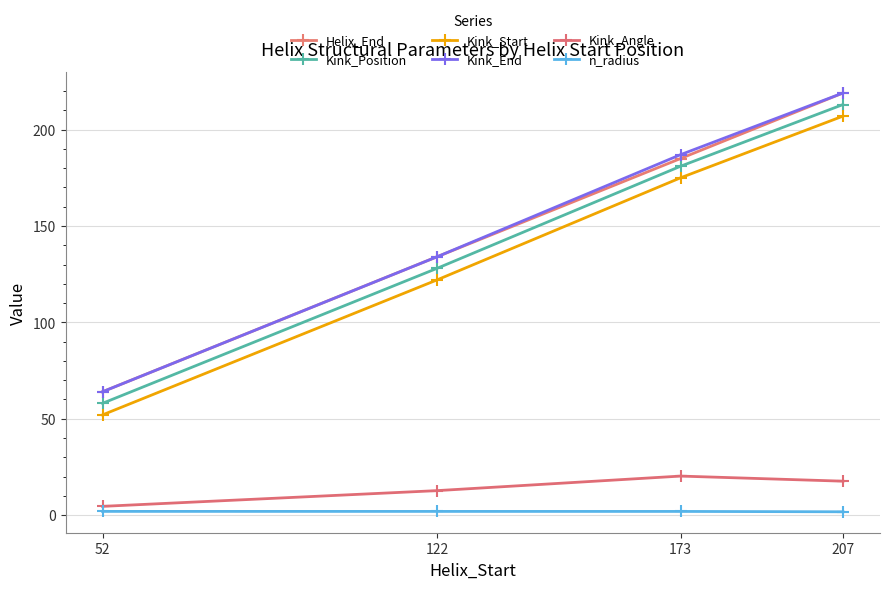

At which category is the sum across all series the highest?

207